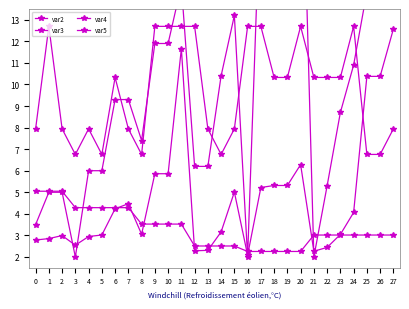

Reading right to left, transcribe all the data shown in this chart.

var2: 27=17.6	26=14.3	25=14.3	24=10.9	23=8.7	22=5.3	21=2.0	20=24.2	19=19.4	18=19.4	17=19.4	16=2.0	15=13.2	14=10.4	13=6.2	12=6.2	11=14.6	10=11.9	9=11.9	8=7.4	7=9.3	6=9.3	5=6.0	4=6.0	3=2.0	2=5.0	1=5.0	0=3.5
var3: 27=3.0	26=3.0	25=3.0	24=3.0	23=3.0	22=3.0	21=3.0	20=2.3	19=2.3	18=2.3	17=2.3	16=2.3	15=2.5	14=2.5	13=2.5	12=2.5	11=3.5	10=3.5	9=3.5	8=3.5	7=4.3	6=4.3	5=4.3	4=4.3	3=4.3	2=5.0	1=5.0	0=5.0
var4: 27=7.9	26=6.8	25=6.8	24=12.7	23=10.3	22=10.3	21=10.3	20=12.7	19=10.3	18=10.3	17=12.7	16=12.7	15=7.9	14=6.8	13=7.9	12=12.7	11=12.7	10=12.7	9=12.7	8=6.8	7=7.9	6=10.3	5=6.8	4=7.9	3=6.8	2=7.9	1=12.7	0=7.9
var5: 27=12.6	26=10.4	25=10.4	24=4.1	23=3.0	22=2.4	21=2.3	20=6.3	19=5.3	18=5.3	17=5.2	16=2.1	15=5.0	14=3.2	13=2.3	12=2.3	11=11.7	10=5.9	9=5.9	8=3.1	7=4.5	6=4.2	5=3.0	4=2.9	3=2.5	2=3.0	1=2.9	0=2.8